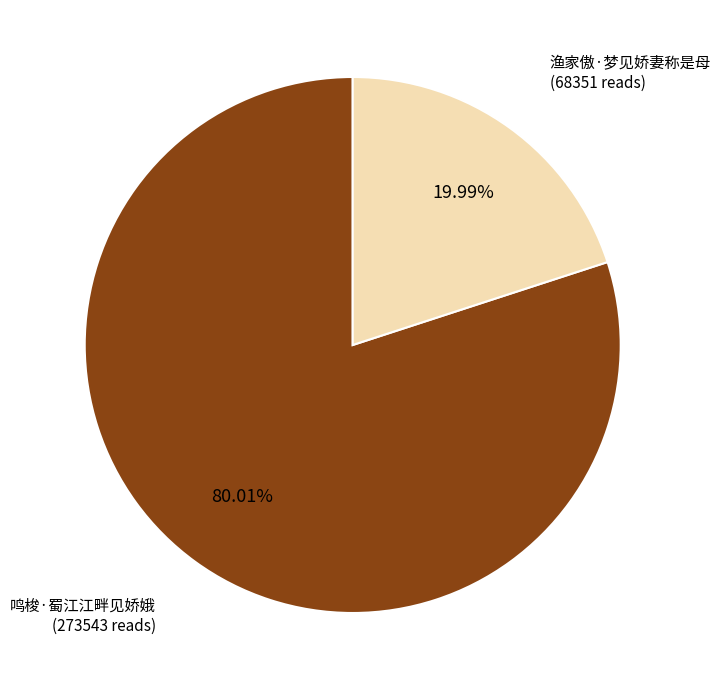

Do 鸣梭·蜀江江畔见娇娥 and 渔家傲·梦见娇妻称是母 together represent more than half of the pie?

Yes